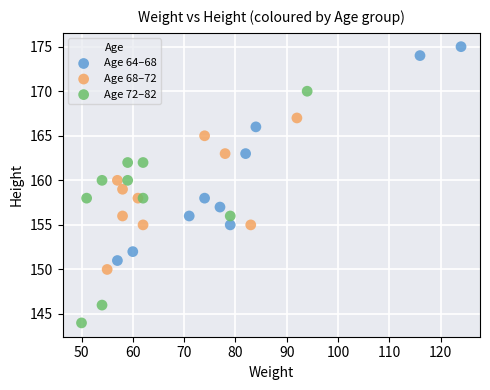

Which series reaches the maximum Y coordinate?

Age 64–68